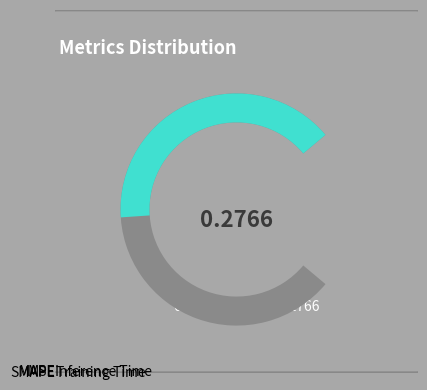

What is the majority slice?

Training Time